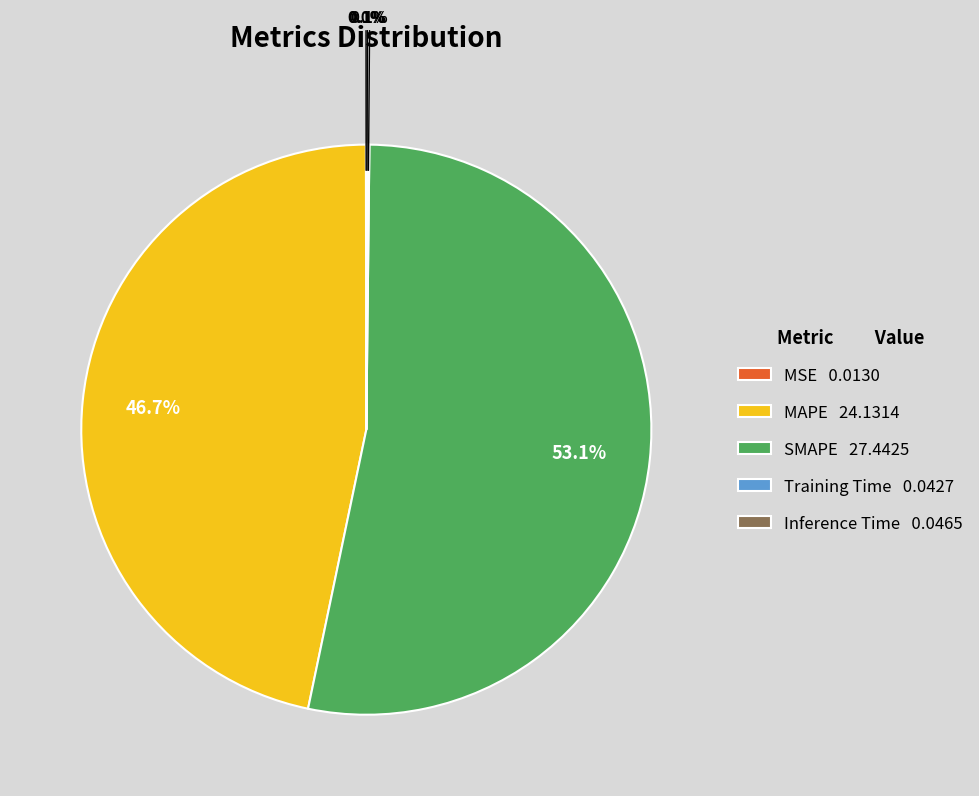

Combined, do SMAPE 27.4425 and MAPE 24.1314 account for over 50%?

Yes